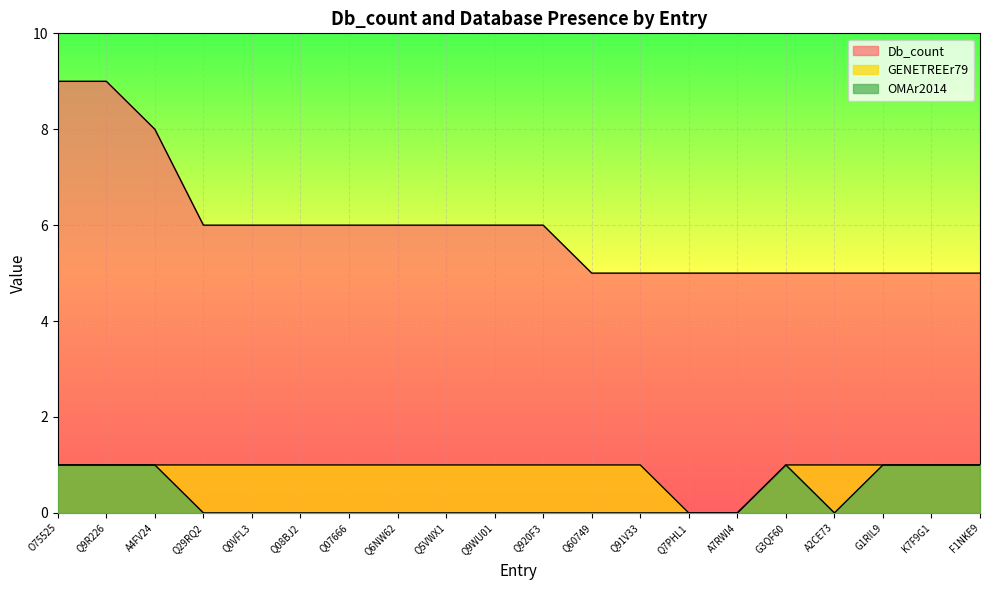

At which label is Db_count closest to 7?

A4FV24